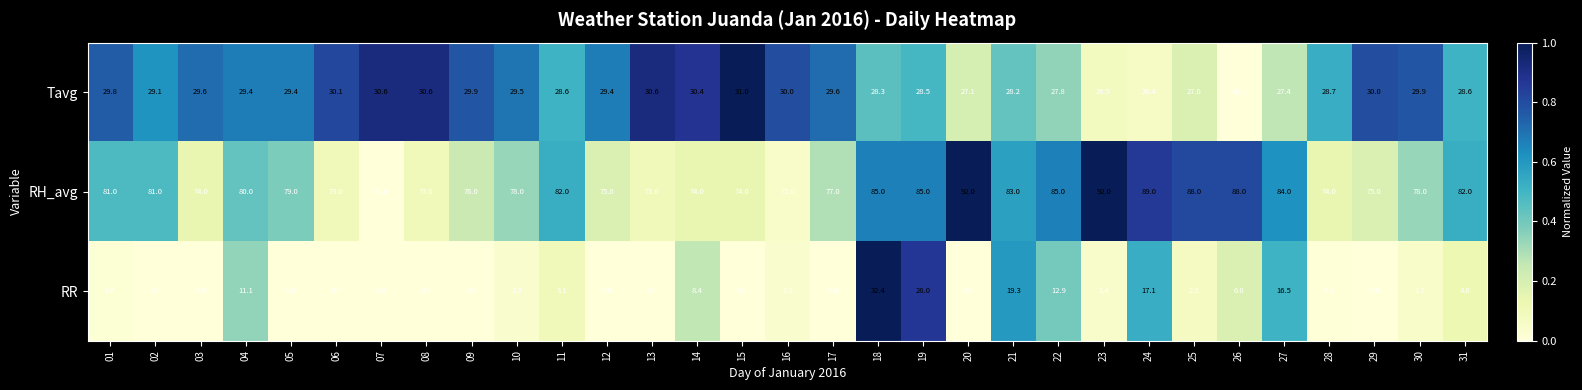

Rank the series at 31 from lowest to highest value.

RR, Tavg, RH_avg